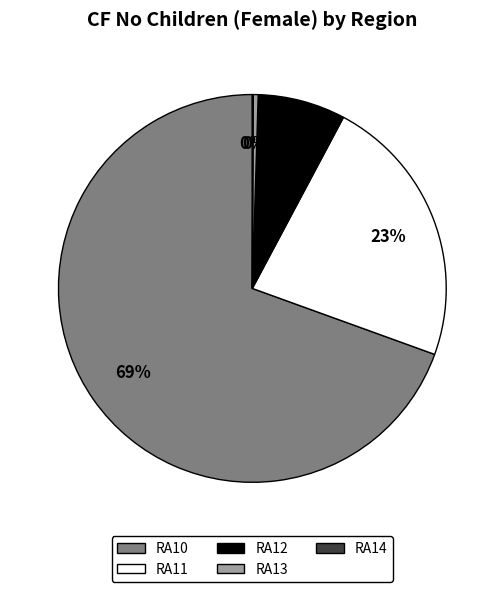

Is the sum of RA13 and RA11 greater than half?

No